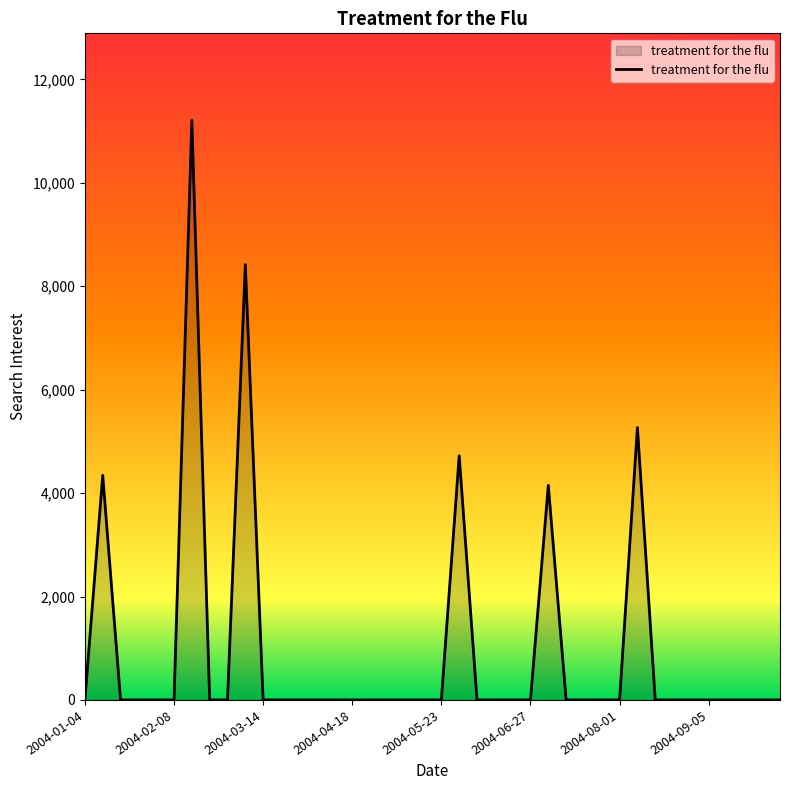

What is the maximum value shown in the chart?

11210.8